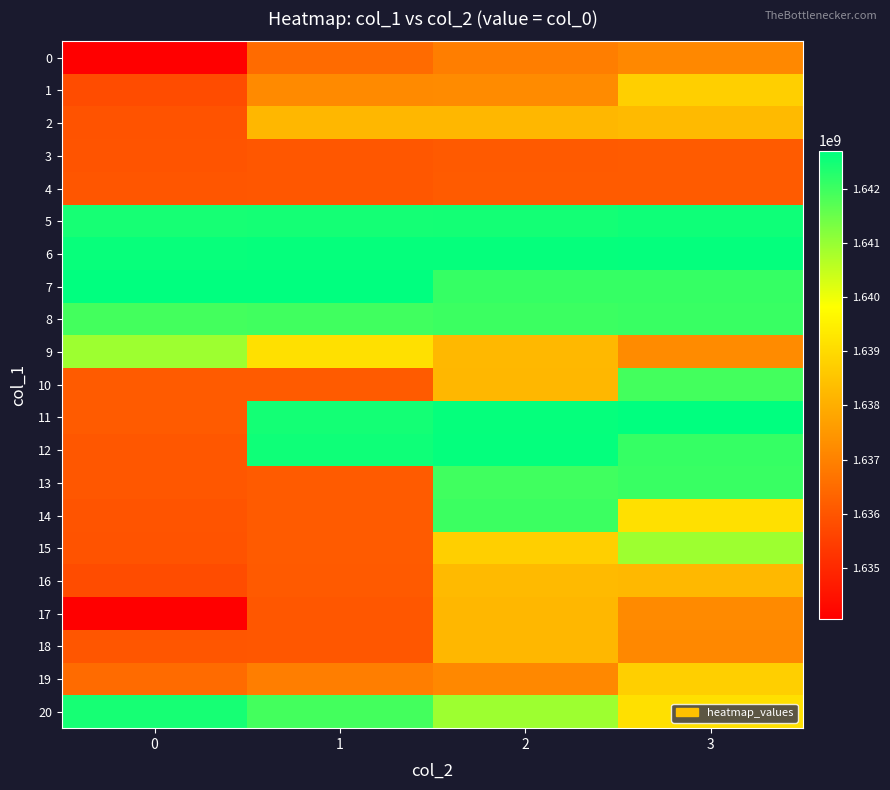

How many categories are shown in the chart?

4